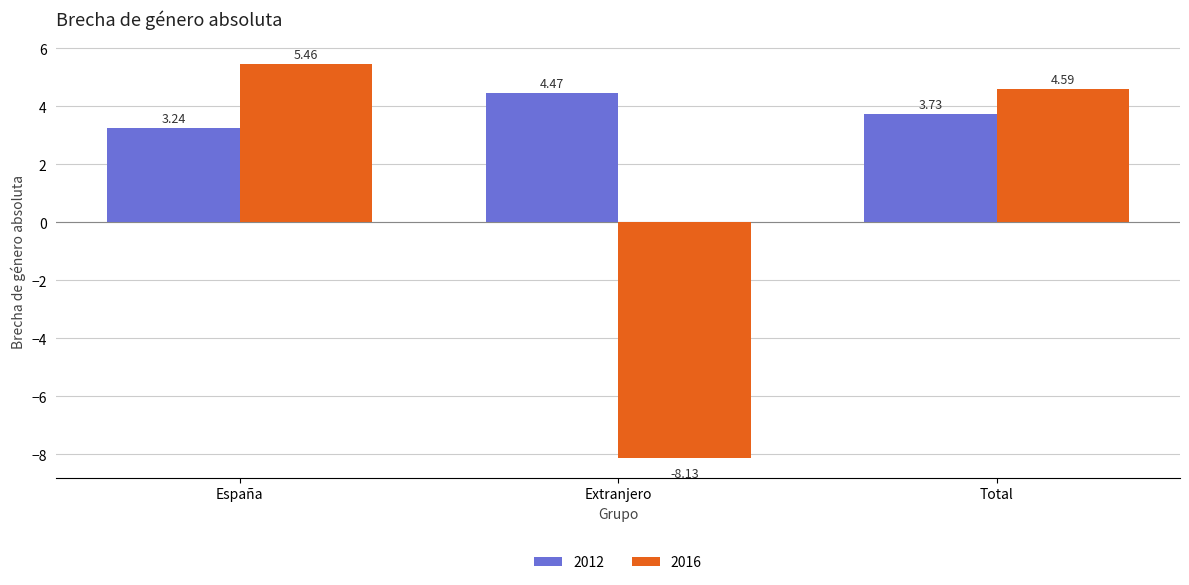

At how many categories does at least one series exceed 0?

3